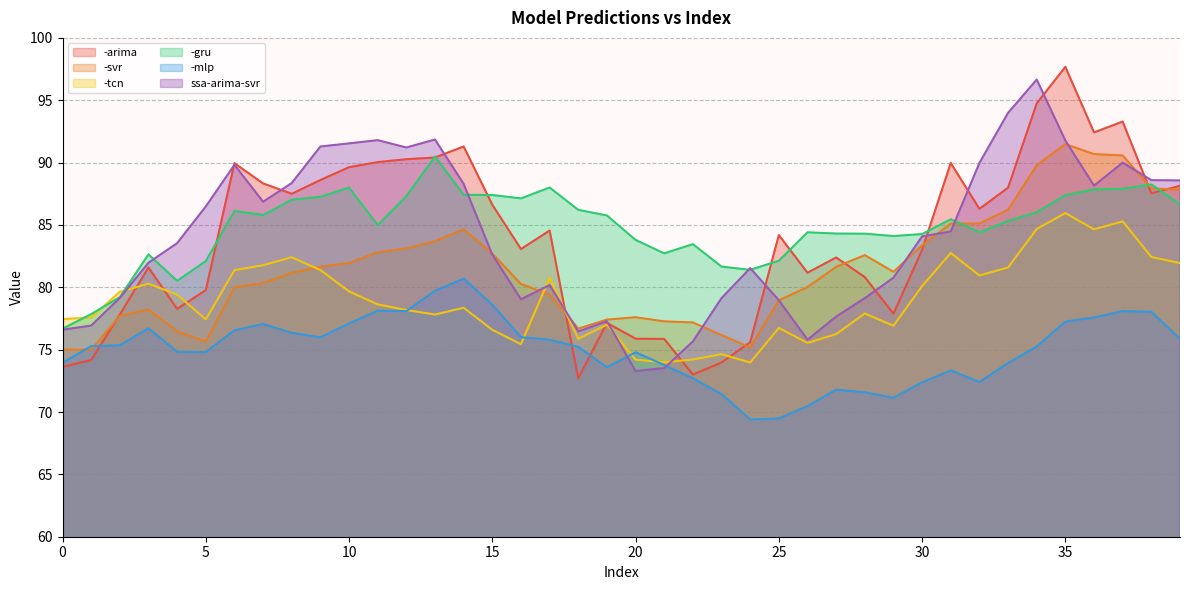

Is it true that -mlp equals 109.1 at 17?

False